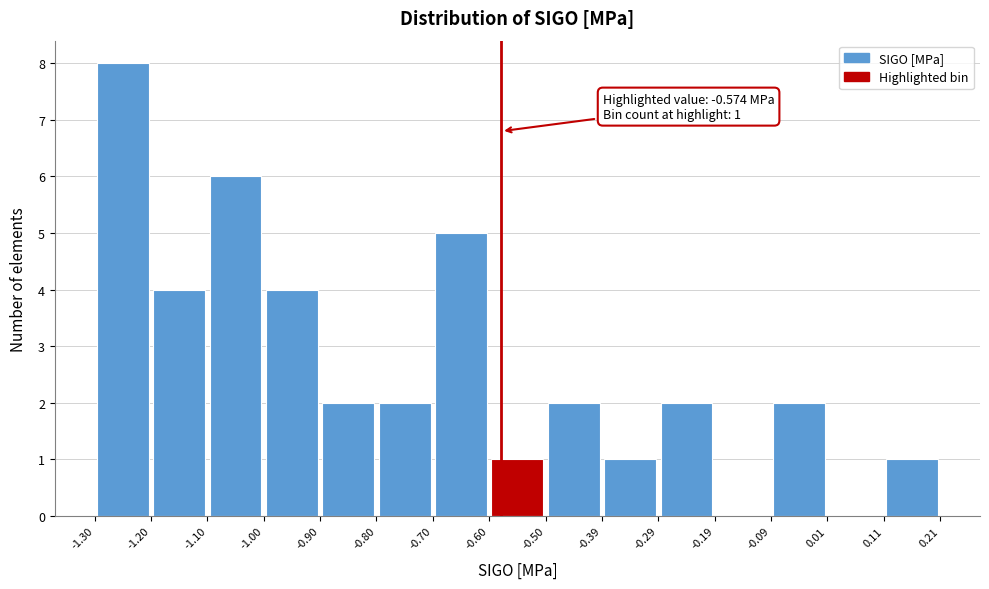

Which range on the x-axis has the tallest bar?

-1.30 to -1.20